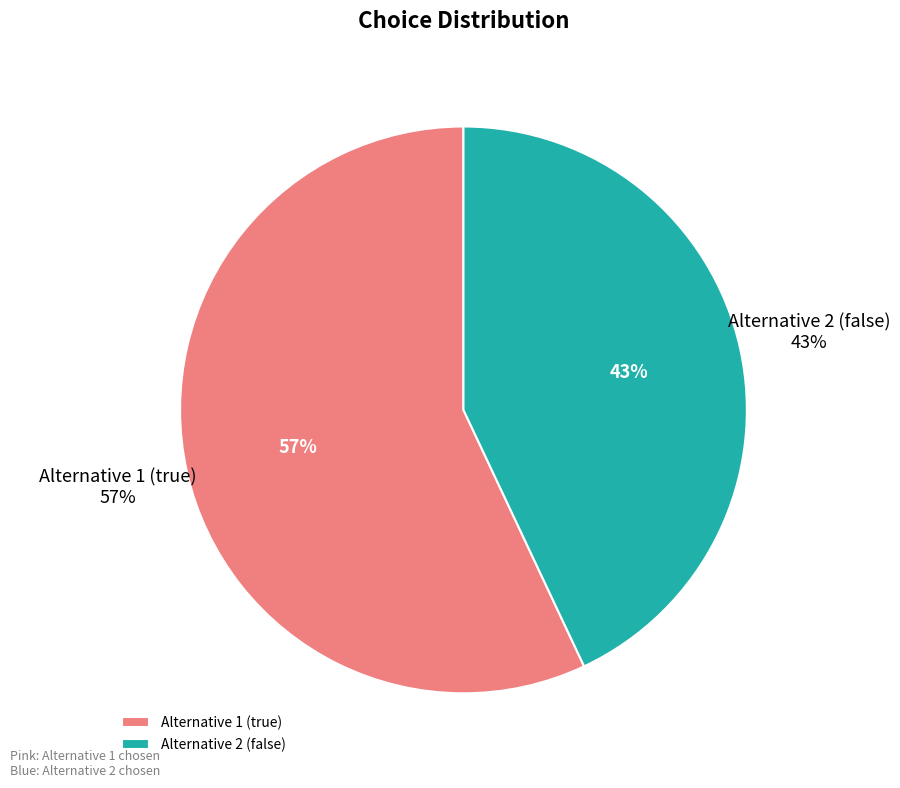

What is the change in value from Alternative 1 (true) to Alternative 2 (false)?

-14